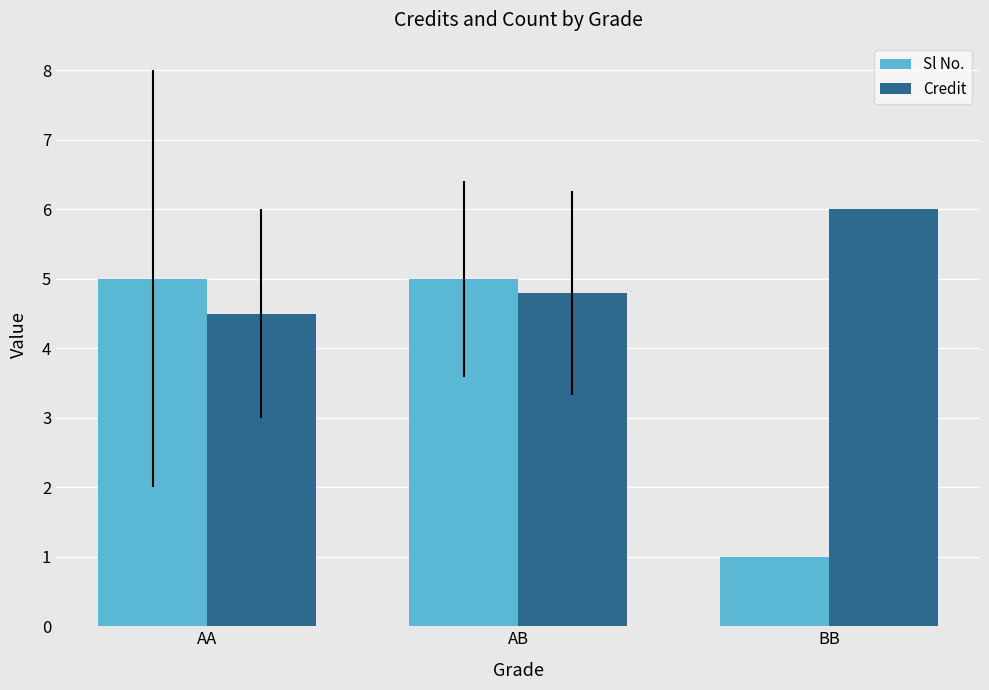

What is the label of the 1st bar from the right?

BB